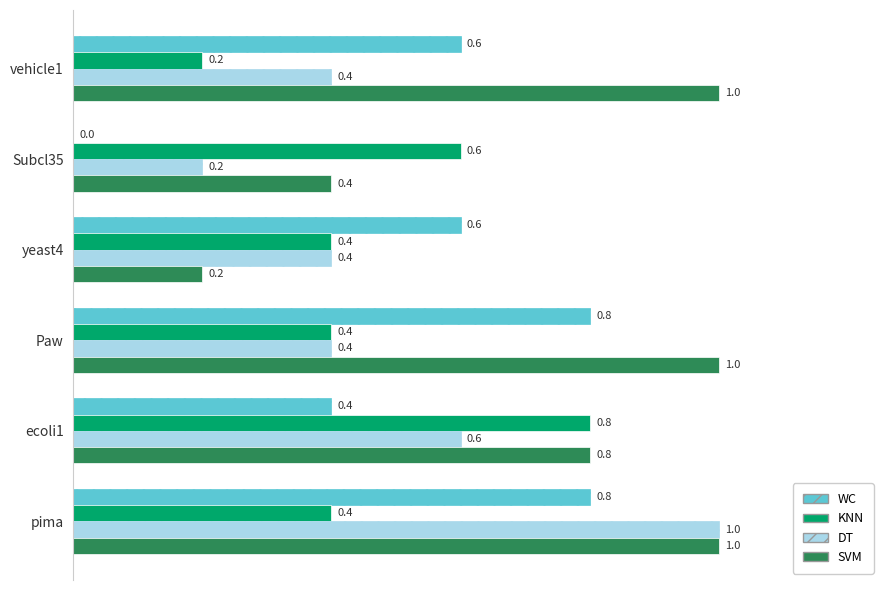

The value of KNN at Paw is 0.4. True or false?

True